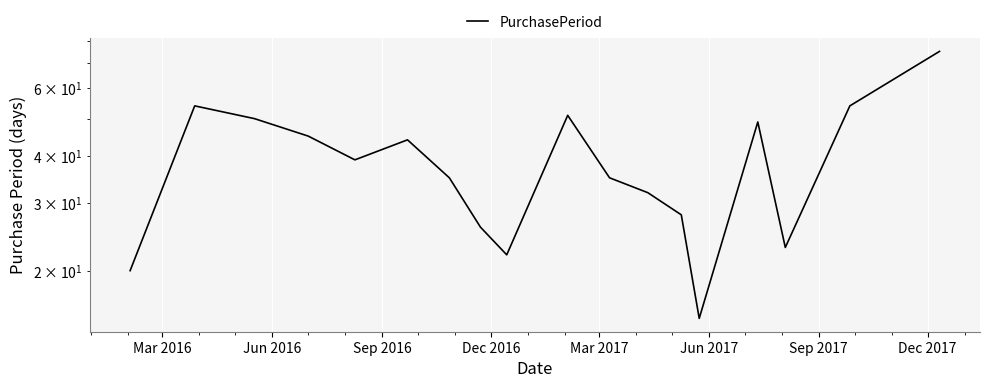

Is this an area chart (filled region under the line)?

No